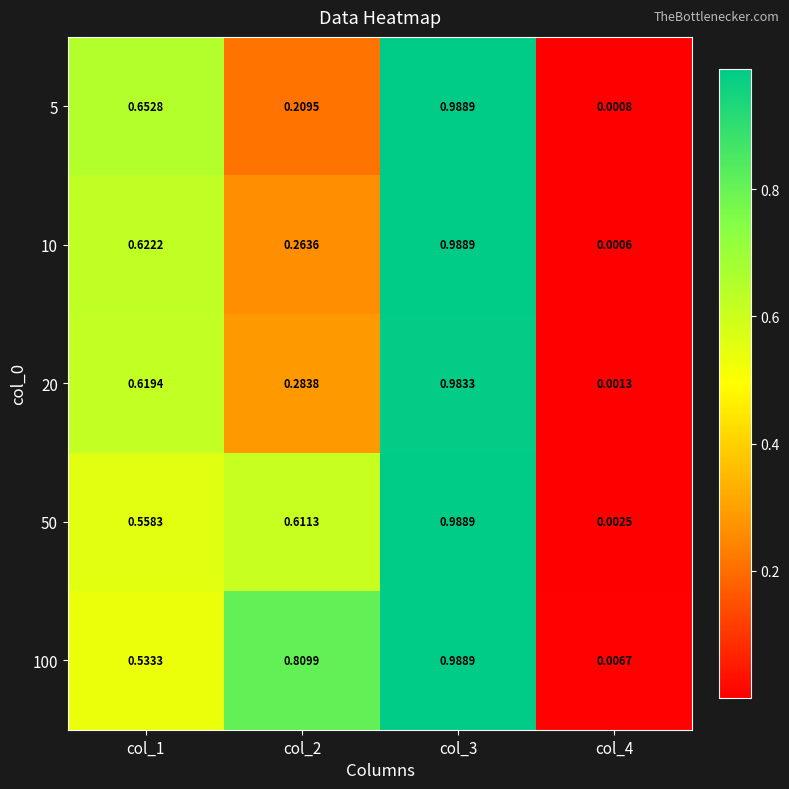

Which series has the largest total across all categories?

100